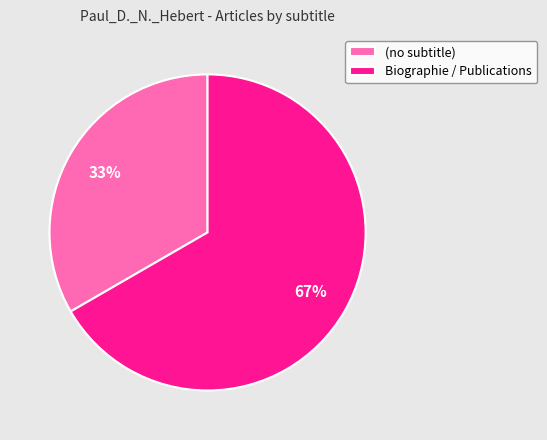

Combined, do Biographie / Publications and (no subtitle) account for over 50%?

Yes